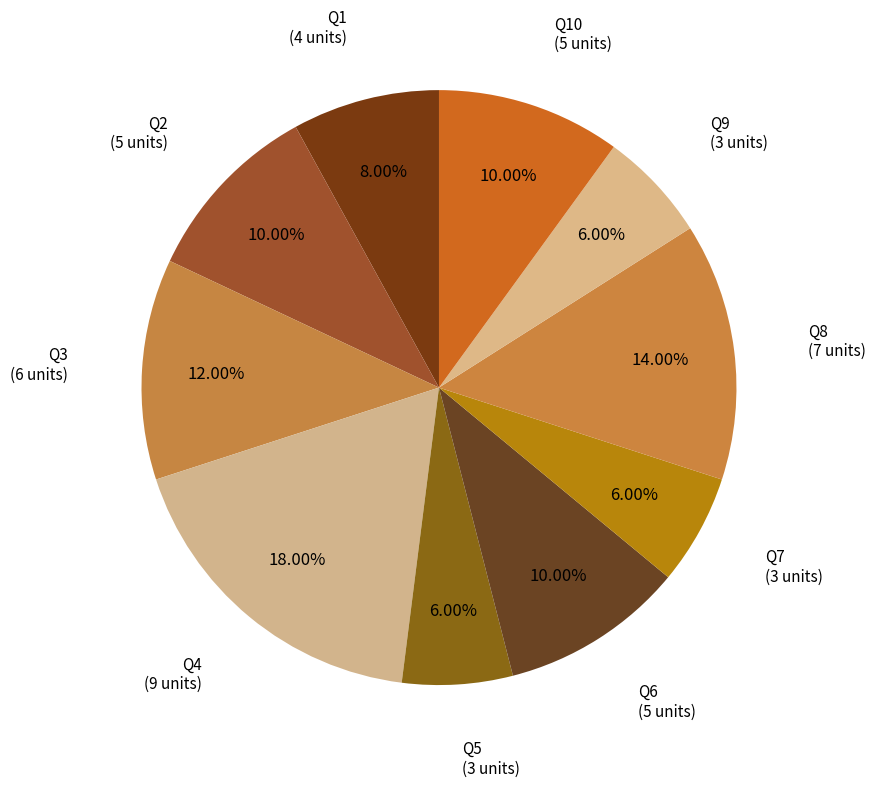

Is Q7 the majority of the pie?

No